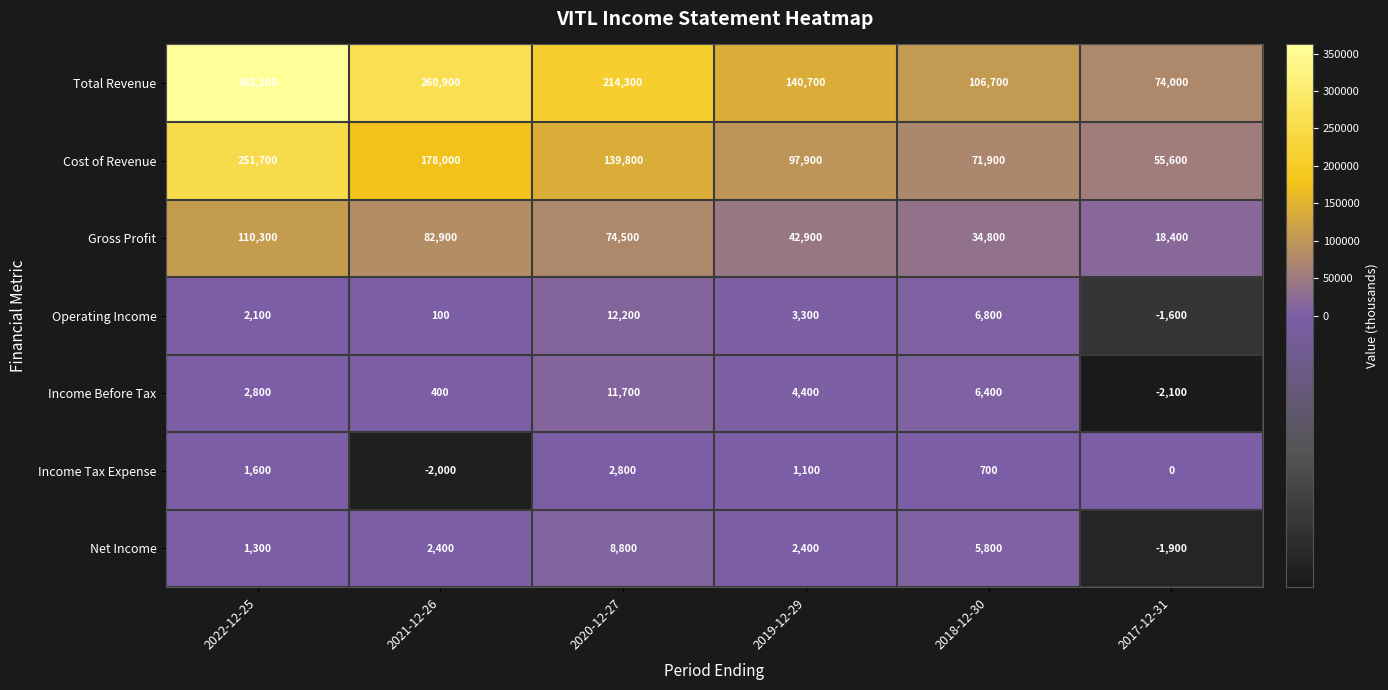

The Net Income series shows 5800 at 2018-12-30. True or false?

True